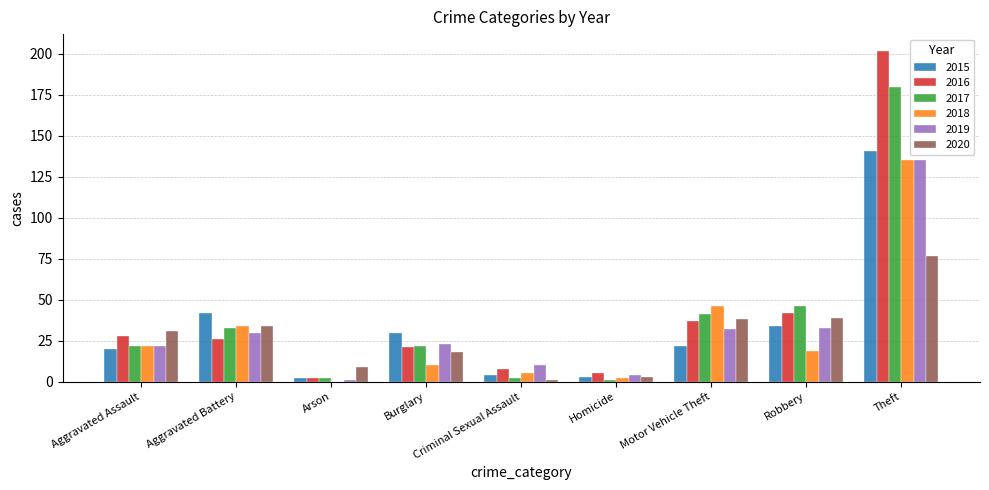

How many groups of bars are there?

9